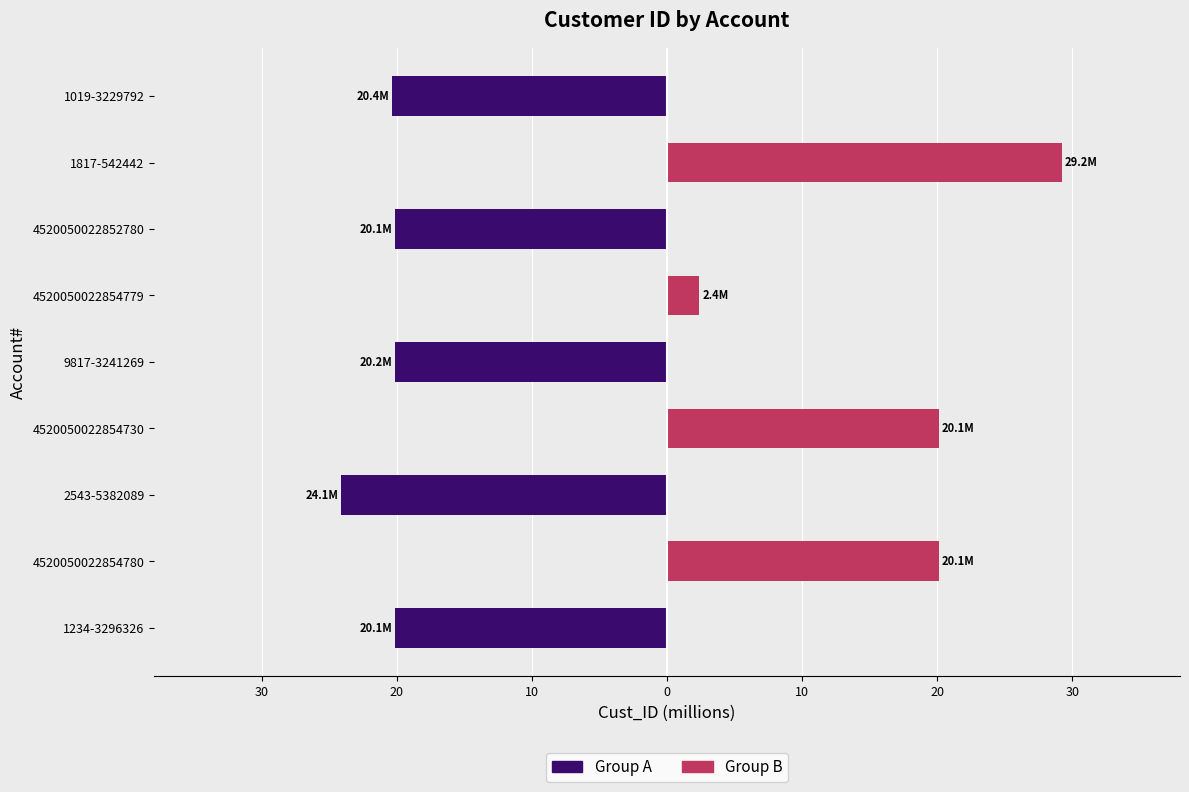

What is the sum of all Group B values?

71.9